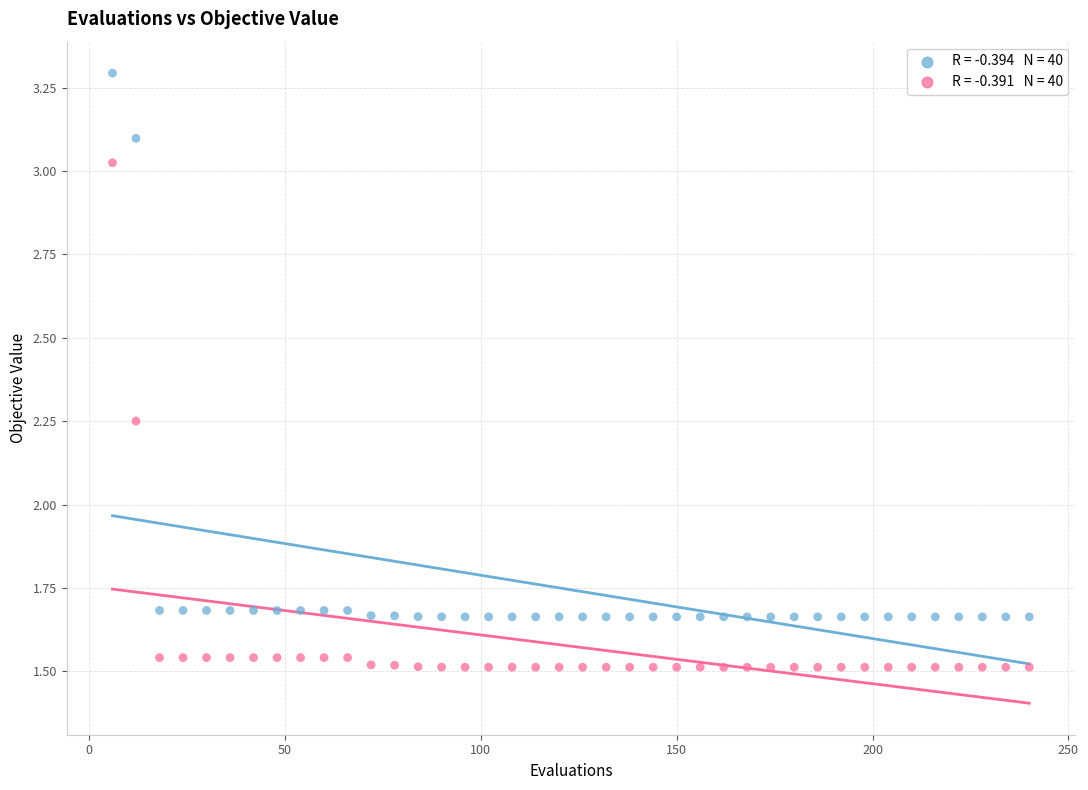

Across all data points, what is the range of Y values (max minus min)?

1.8